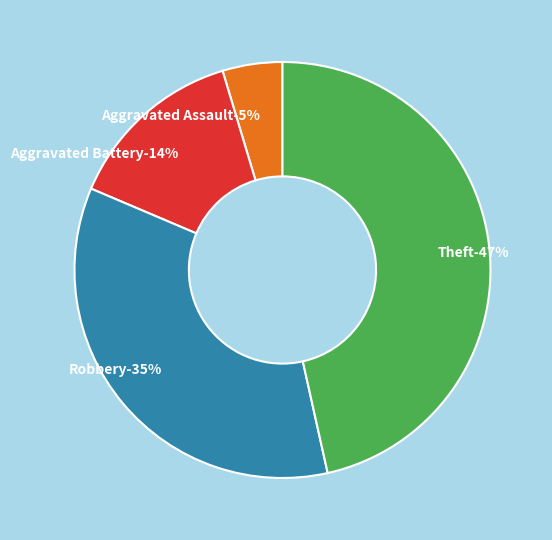

Is it true that Aggravated Assault is 11% of the pie?

False